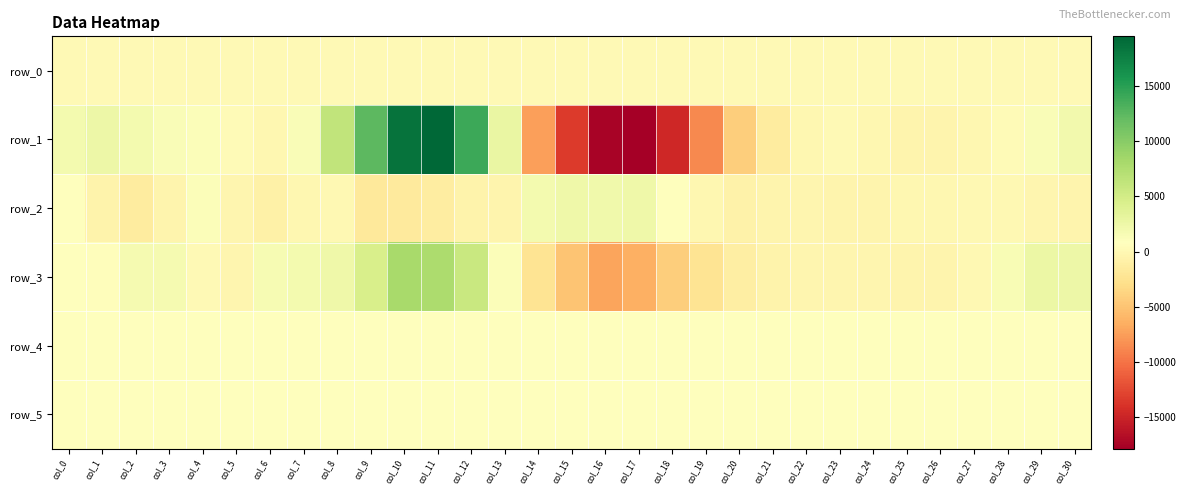

Rank the categories by row_4 value from highest to lowest.

col_27, col_26, col_24, col_25, col_23, col_22, col_20, col_19, col_28, col_21, col_18, col_29, col_17, col_16, col_30, col_13, col_14, col_15, col_4, col_12, col_10, col_11, col_0, col_1, col_2, col_5, col_8, col_7, col_9, col_6, col_3